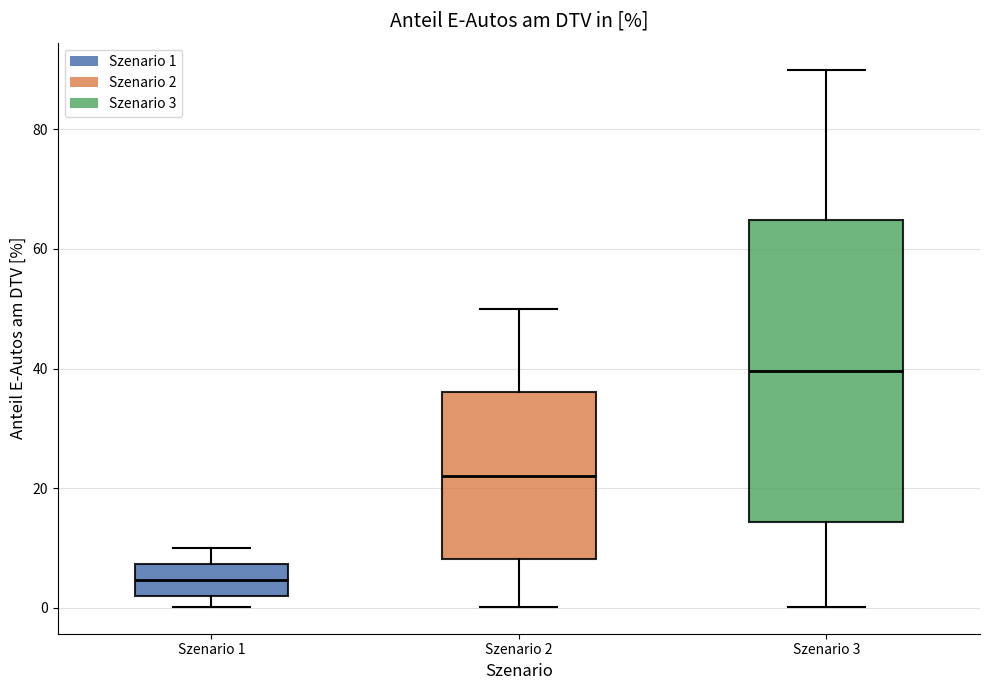

Where does the upper whisker of the box for Szenario 2 end on the y-axis? The values are not printed on the chart, so give them approximately, as read against the axis.

50